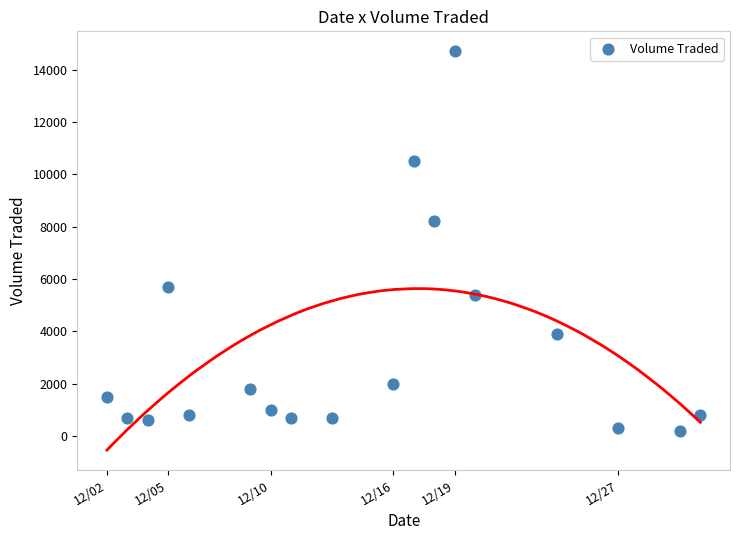

What is the range of X values (max minus min)?

29